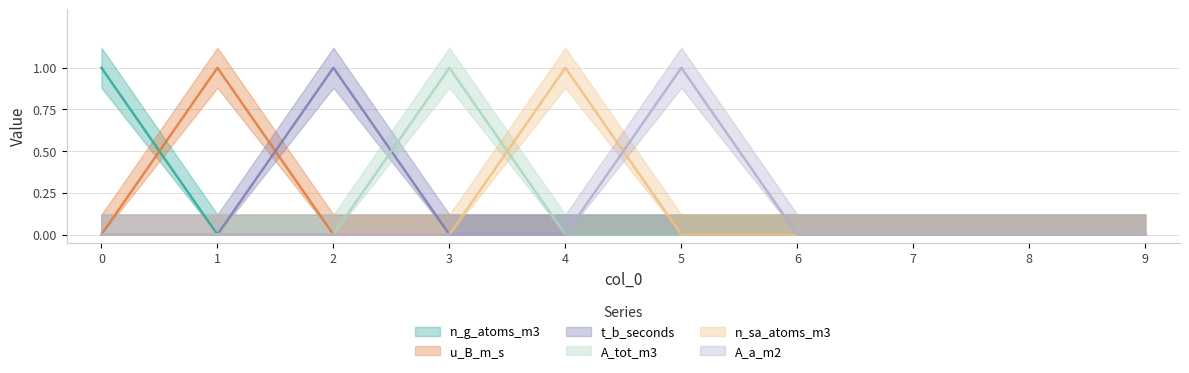

Does the chart display data point markers on the line(s)?

No